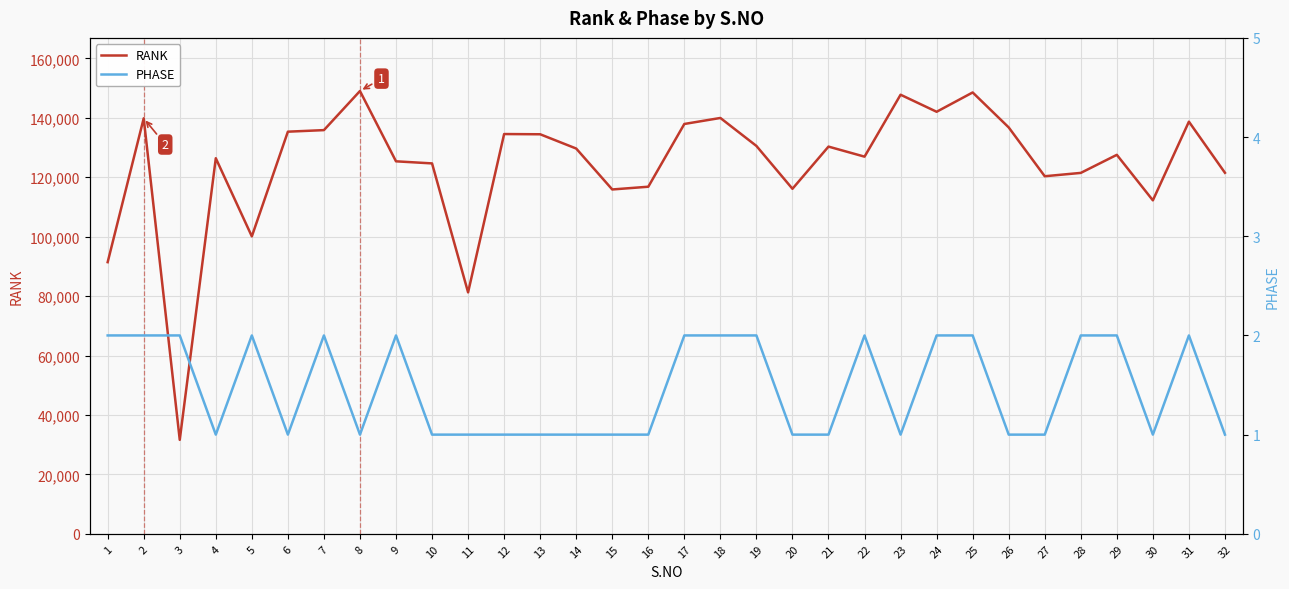

How many distinct data groups are displayed?

2